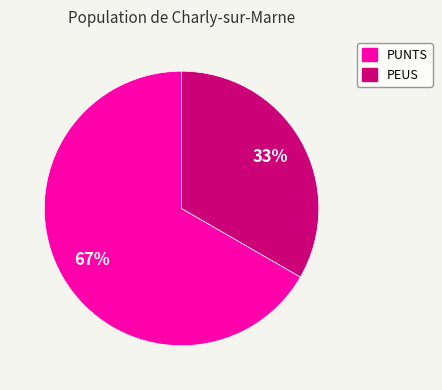

Count the number of slices in the pie.

2